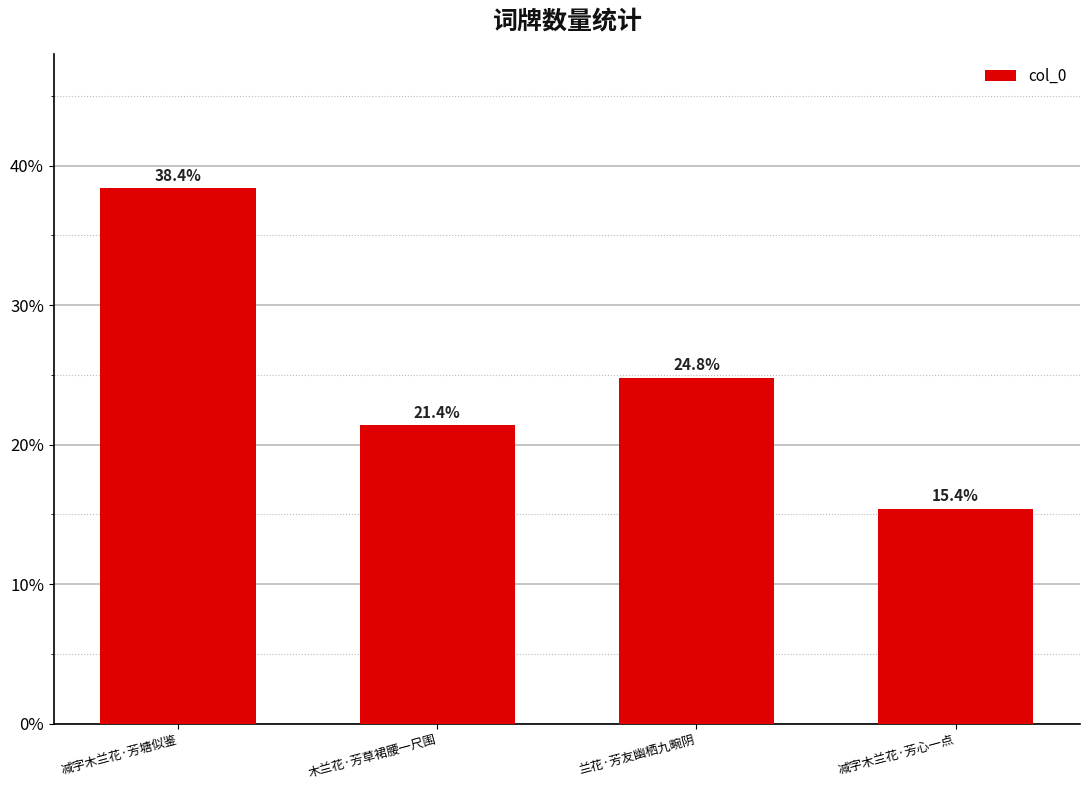

How many distinct data groups are displayed?

1